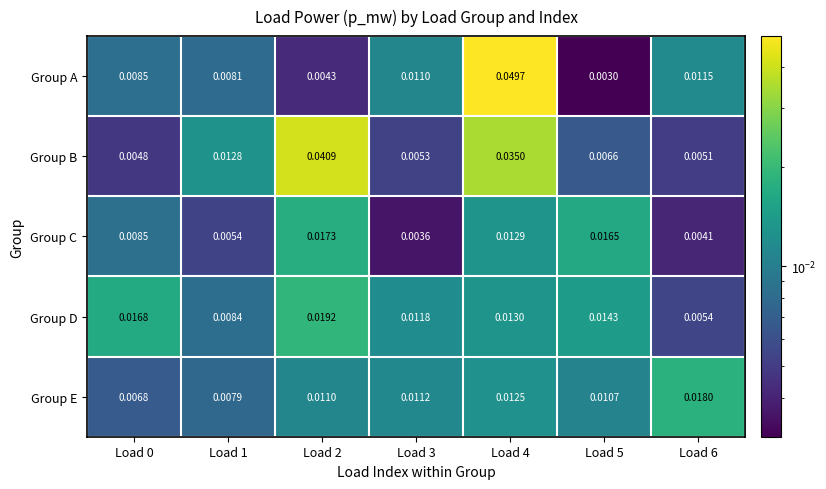

At how many categories does at least one series exceed 0?

7